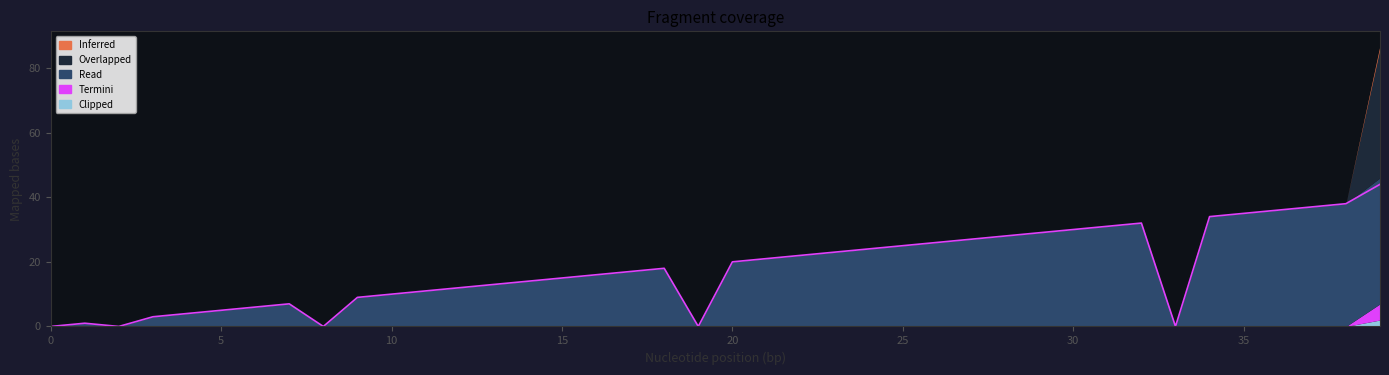

Reading left to right, extract all data points from this chart.

Overlapped: 0	0	0	0	0	0	0	0	0	0	0	0	0	0	0	0	0	0	0	0	0	0	0	0	0	0	0	0	0	0	0	0	0	0	0	0	0	0	0	40
Read: 0	1	0	3	4	5	6	7	0	9	10	11	12	13	14	15	16	17	18	0	20	21	22	23	24	25	26	27	28	29	30	31	32	0	34	35	36	37	38	39
Termini: 0	0	0	0	0	0	0	0	0	0	0	0	0	0	0	0	0	0	0	0	0	0	0	0	0	0	0	0	0	0	0	0	0	0	0	0	0	0	0	5
Clipped: 0	0	0	0	0	0	0	0	0	0	0	0	0	0	0	0	0	0	0	0	0	0	0	0	0	0	0	0	0	0	0	0	0	0	0	0	0	0	0	2
Inferred: 0	0	0	0	0	0	0	0	0	0	0	0	0	0	0	0	0	0	0	0	0	0	0	0	0	0	0	0	0	0	0	0	0	0	0	0	0	0	0	1